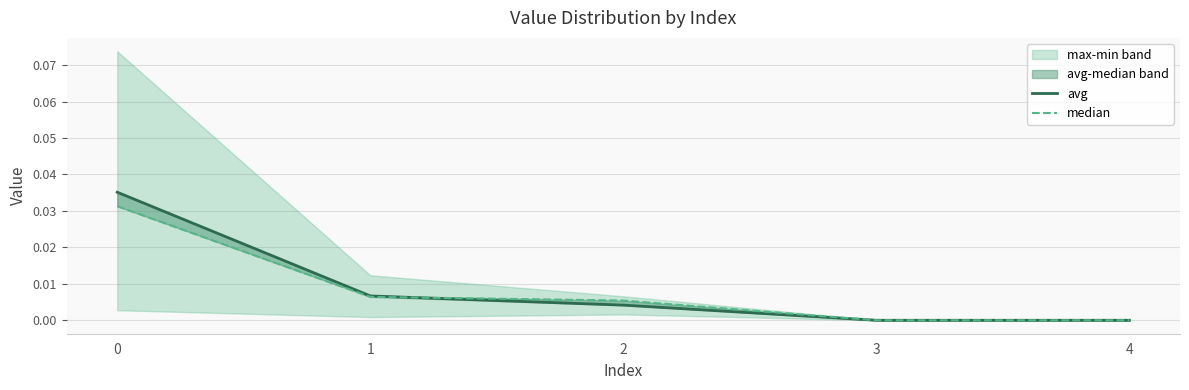

True or false: avg has more than 0 points higher than both neighbors.

False